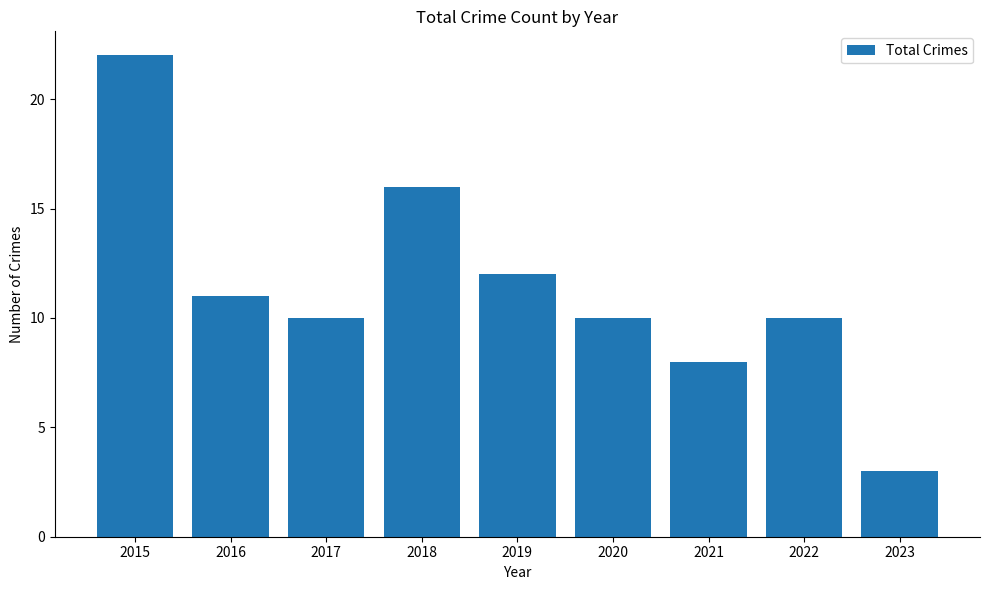

At which category does the chart reach its minimum across all series?

2023